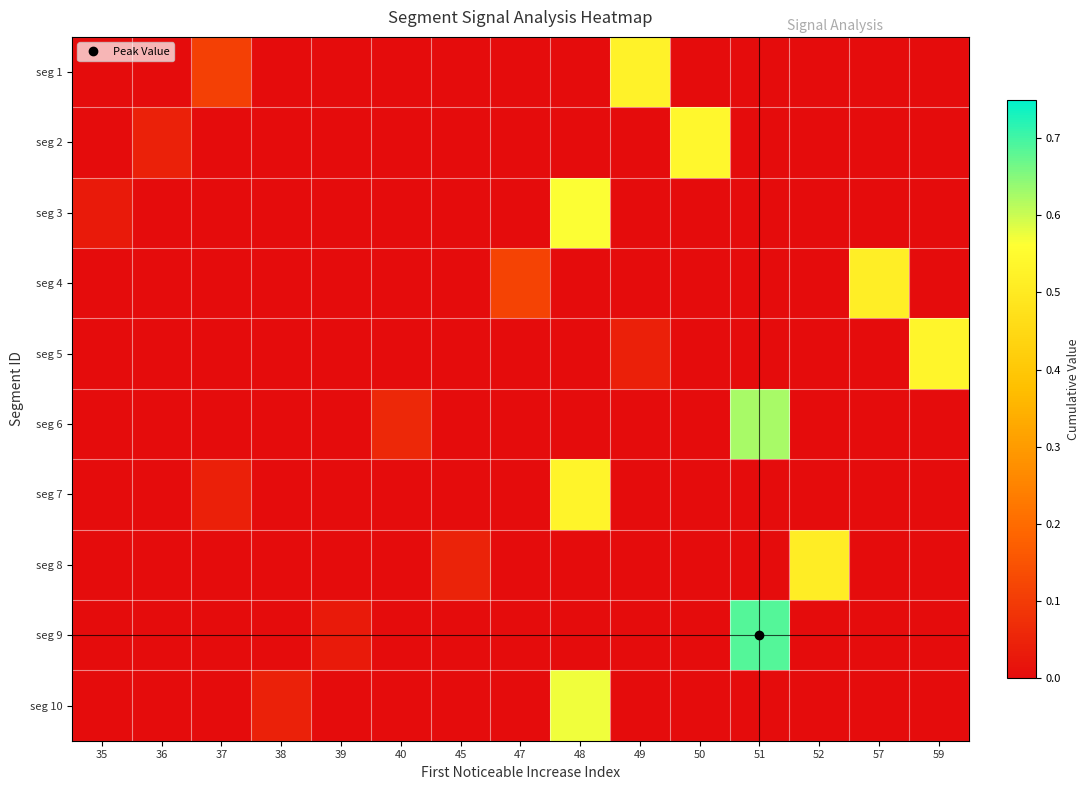

Between 36 and 52, which is larger?

36